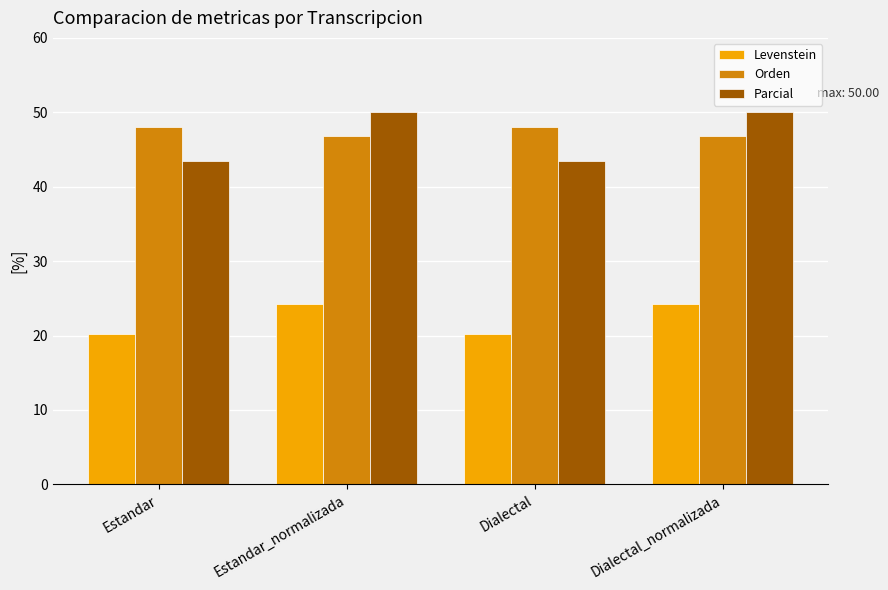

What is the maximum value shown in the chart?

50.0